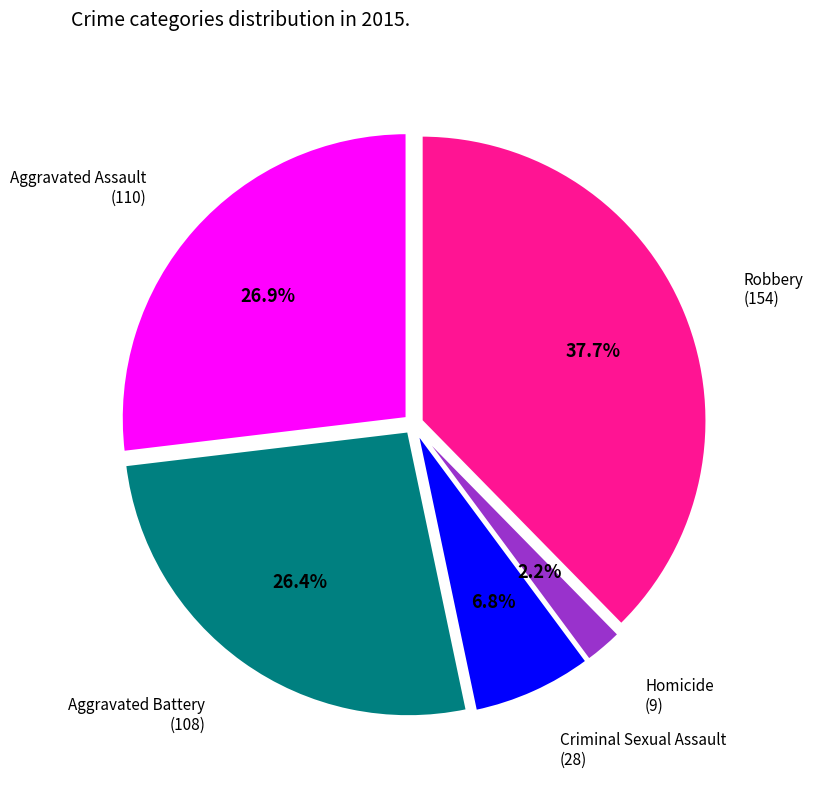

Does any single category account for the majority?

No